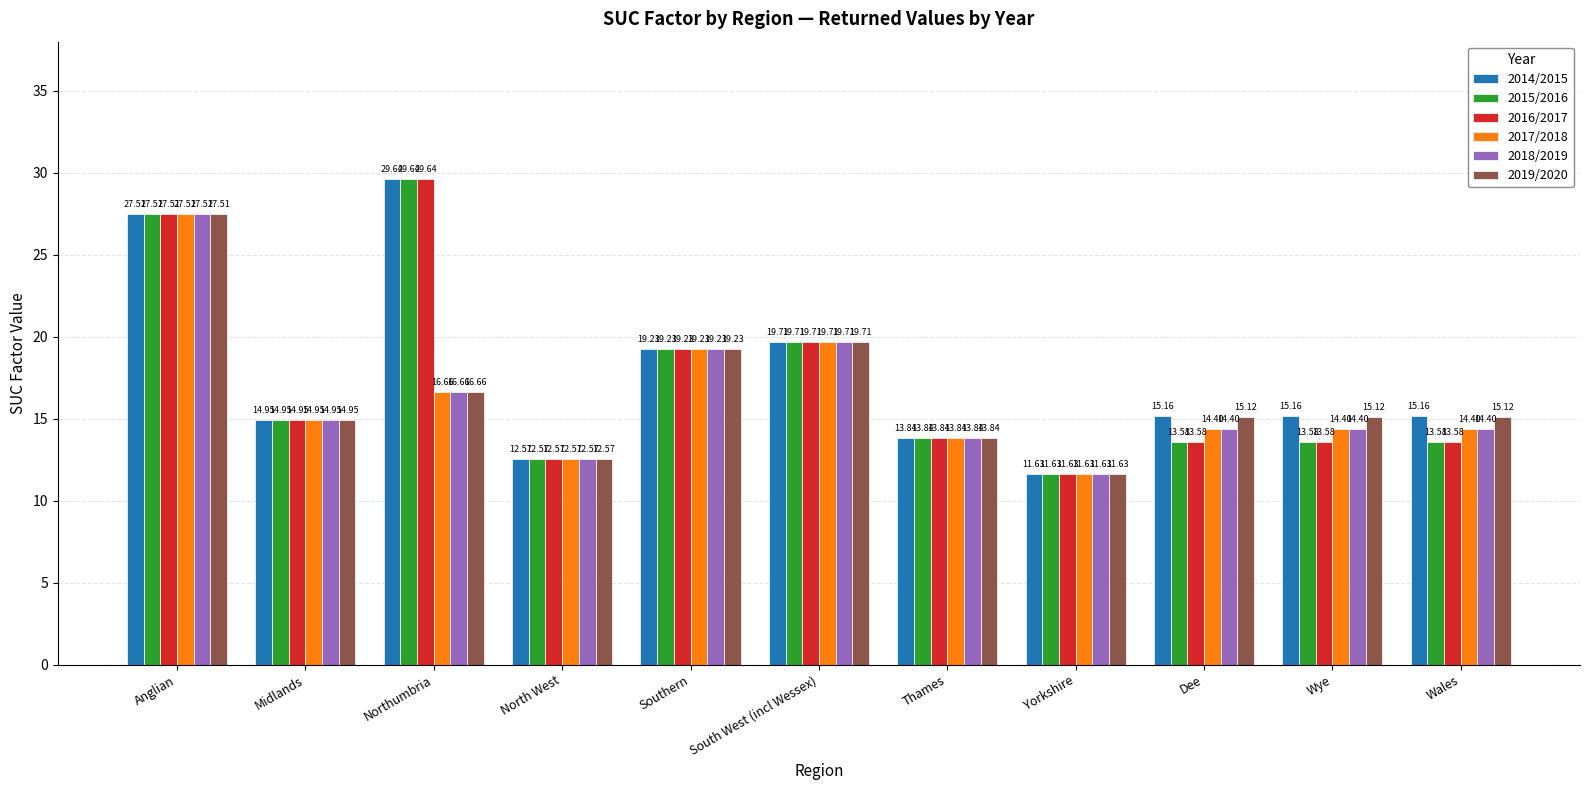

How many data points in 2017/2018 are less than 14?

3